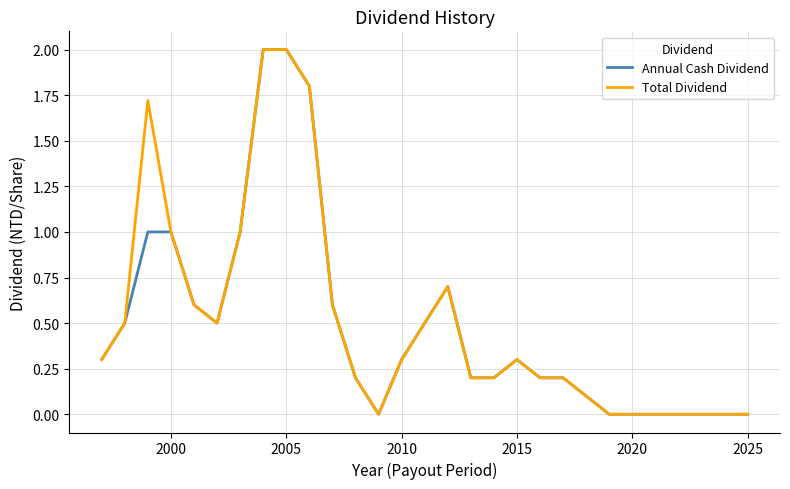

List the series in order of their overall mean, highest first.

Total Dividend, Annual Cash Dividend